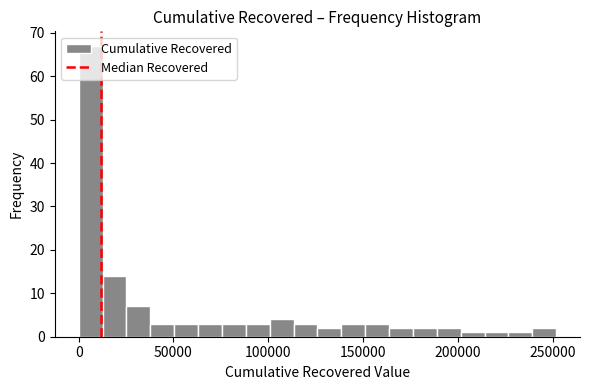

Read against the x-axis, roughly where is the centre of the tallest bar?

5000